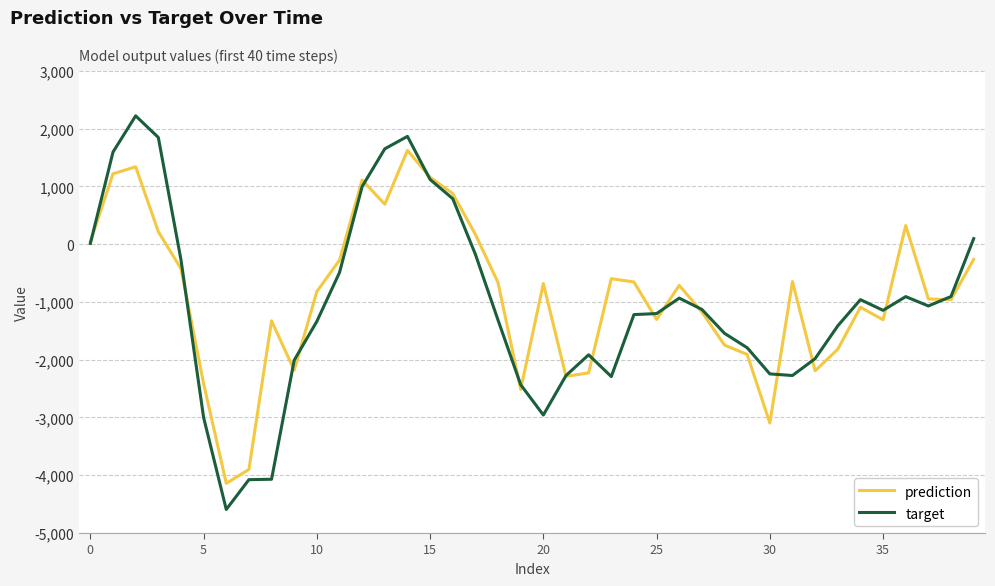

What is the smallest value displayed?

-4592.1